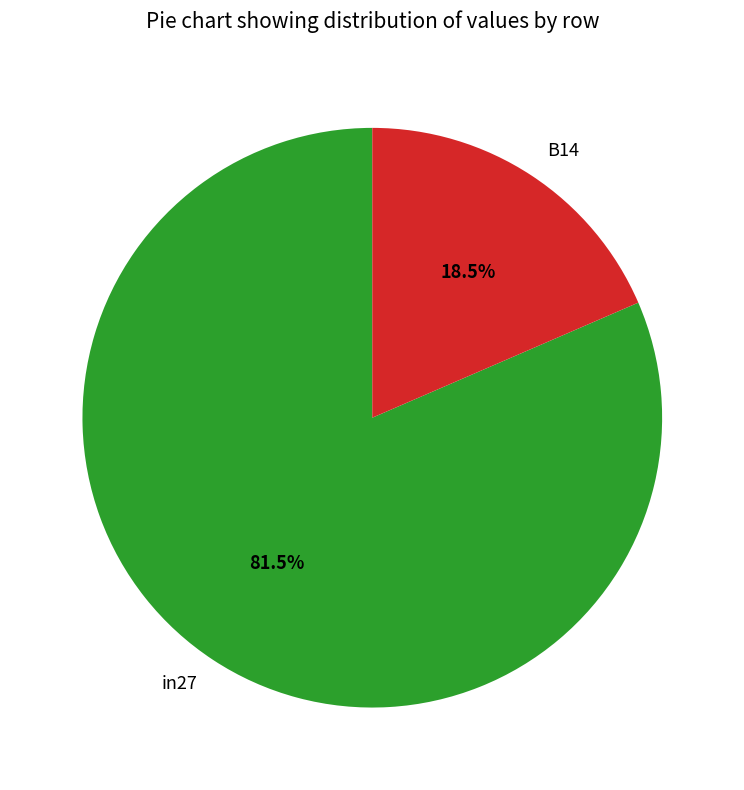

To the nearest percent, what is the average slice percentage?

50%